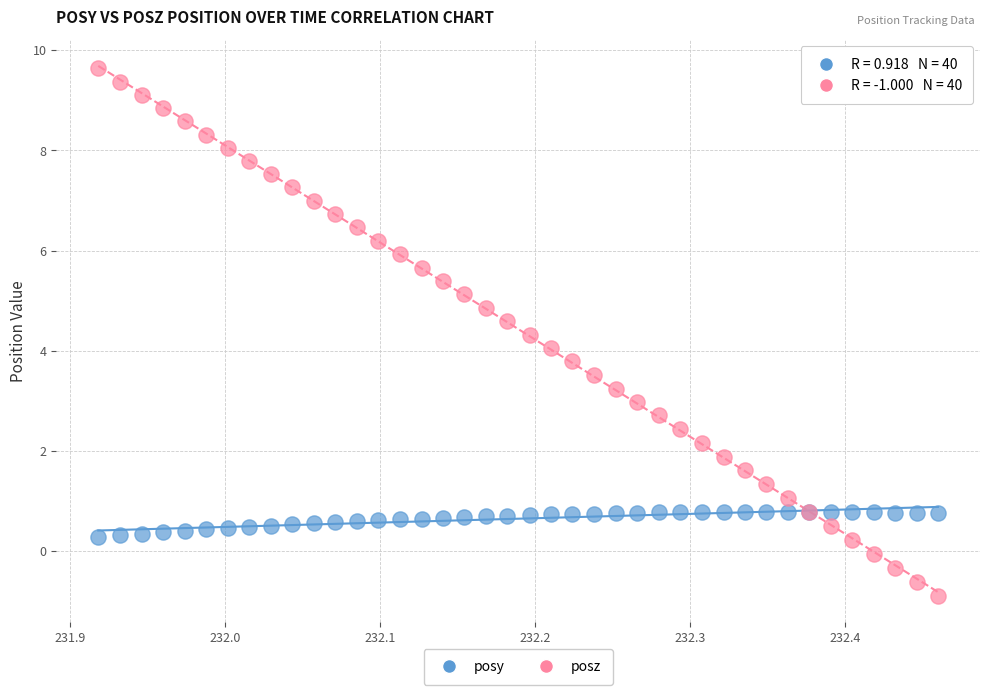

Which series contains the highest Y value?

posz